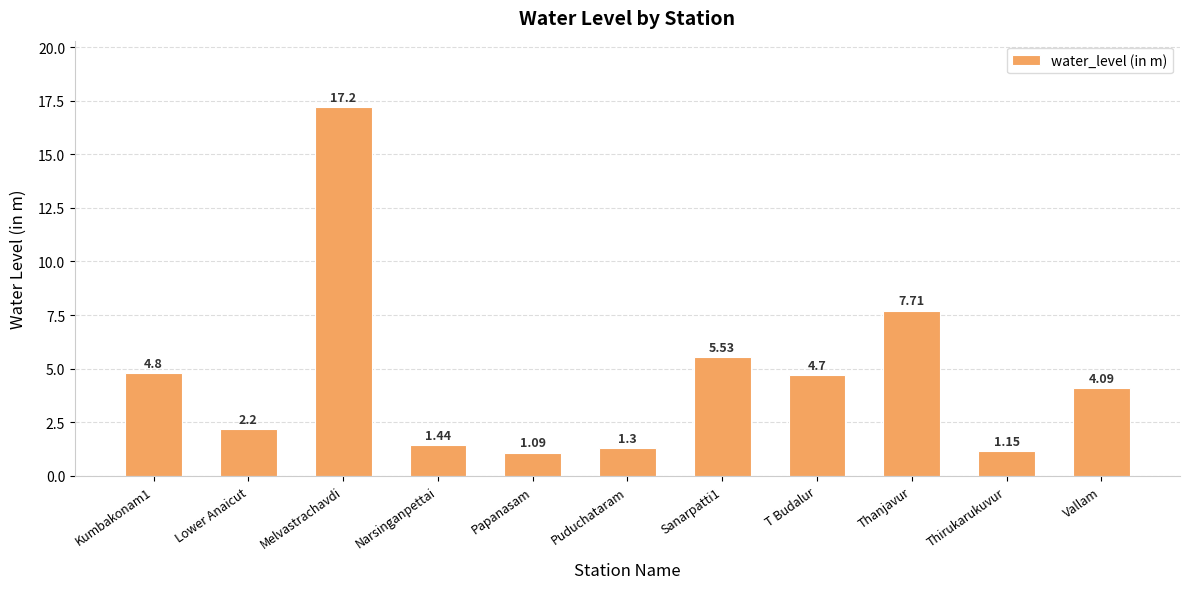

What is the maximum value shown in the chart?

17.2